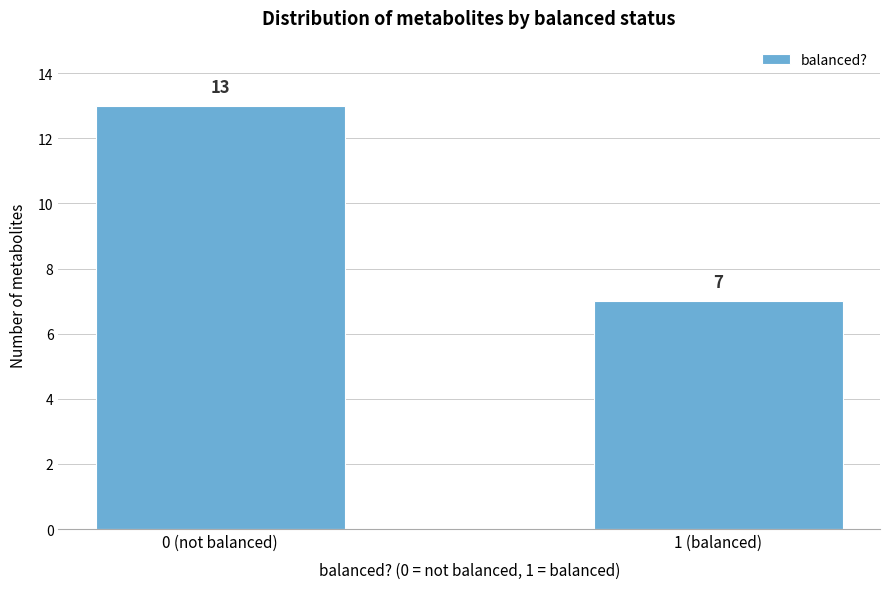

Reading left to right, what are all the values shown in this chart?

0 (not balanced)=13	1 (balanced)=7